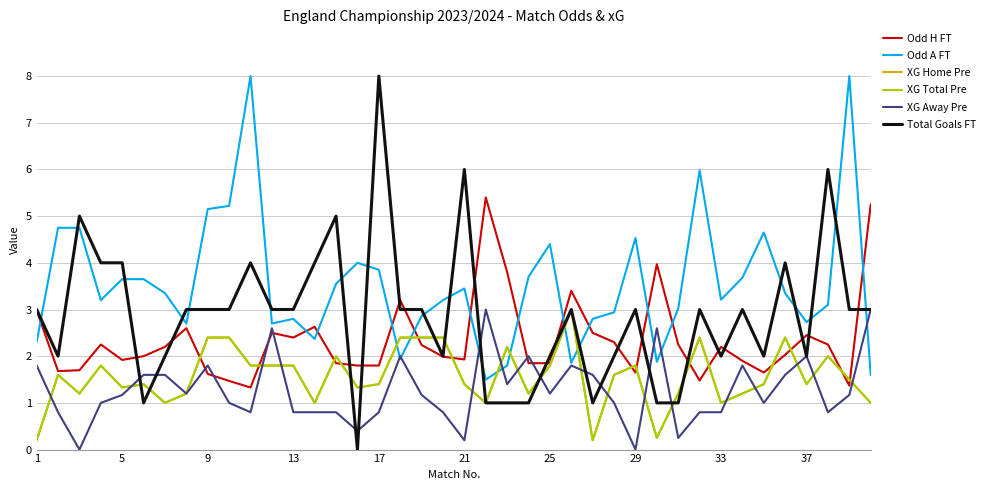

Does the chart display data point markers on the line(s)?

No